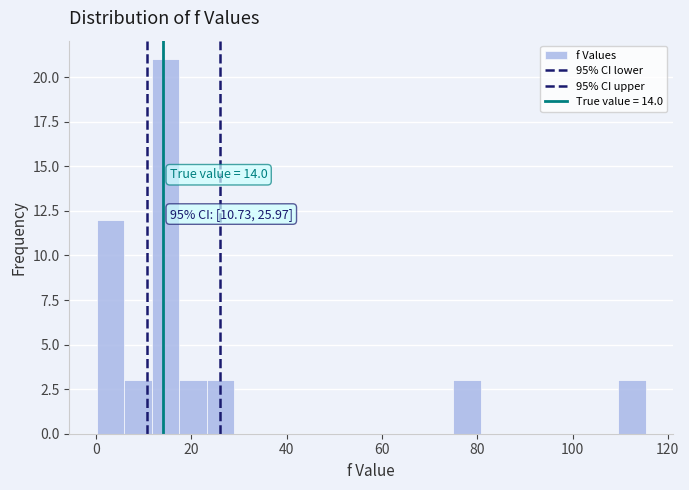

Read against the x-axis, roughly where is the centre of the tallest bar?

14